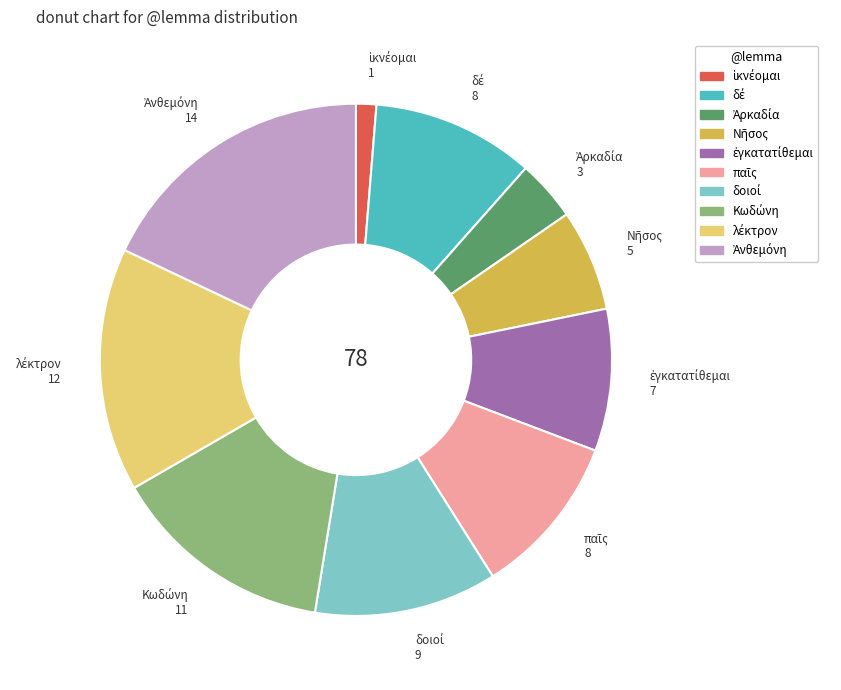

Is there any slice that represents more than half of the pie?

No